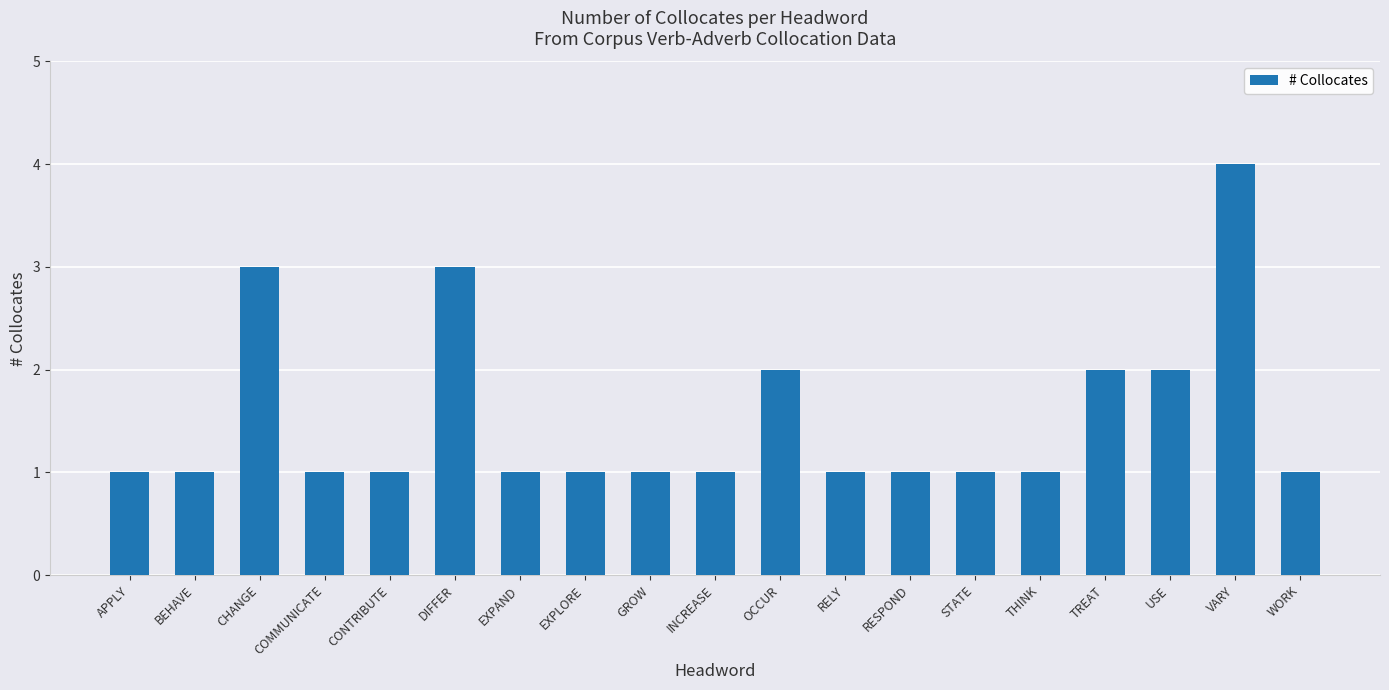

What is the average value?

2